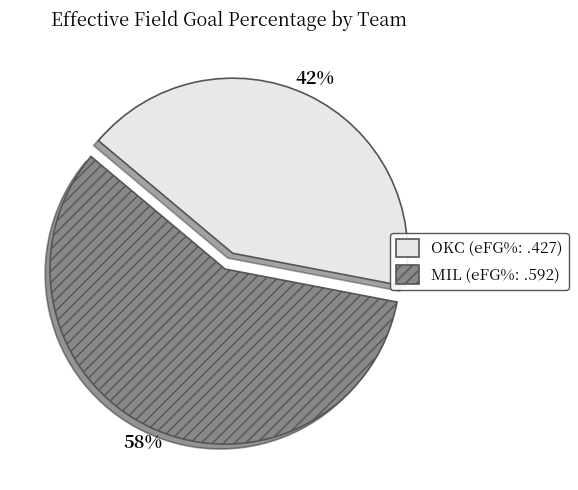

Between MIL and OKC, which is larger?

MIL